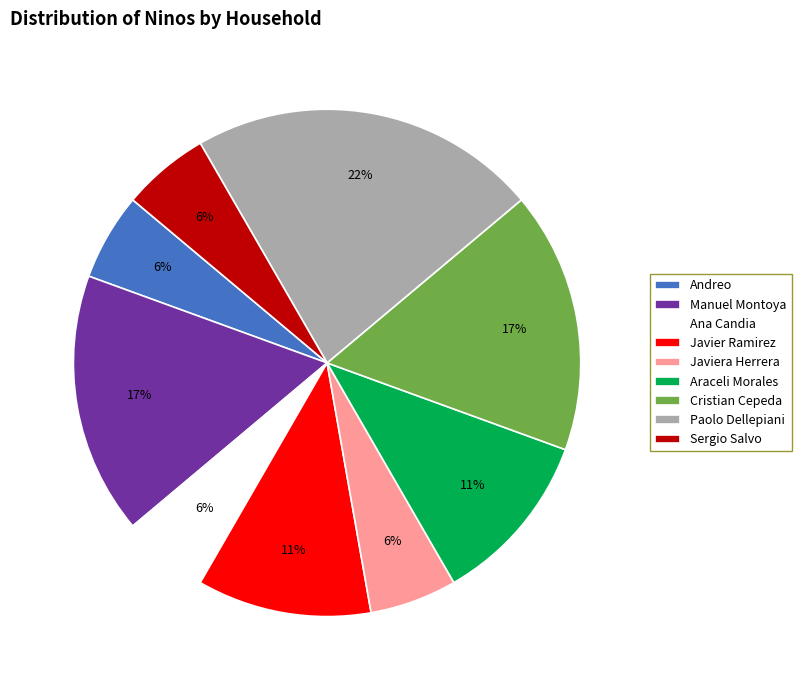

What is the largest slice in the pie chart?

Paolo Dellepiani